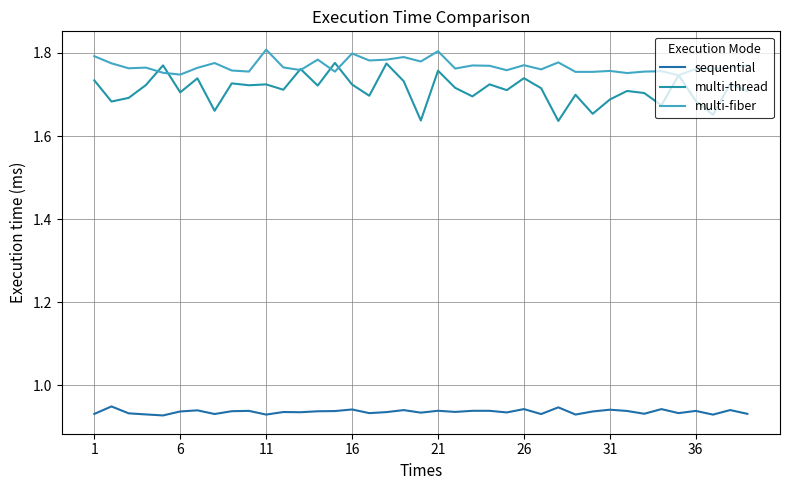

True or false: multi-fiber and multi-thread cross at least once.

True